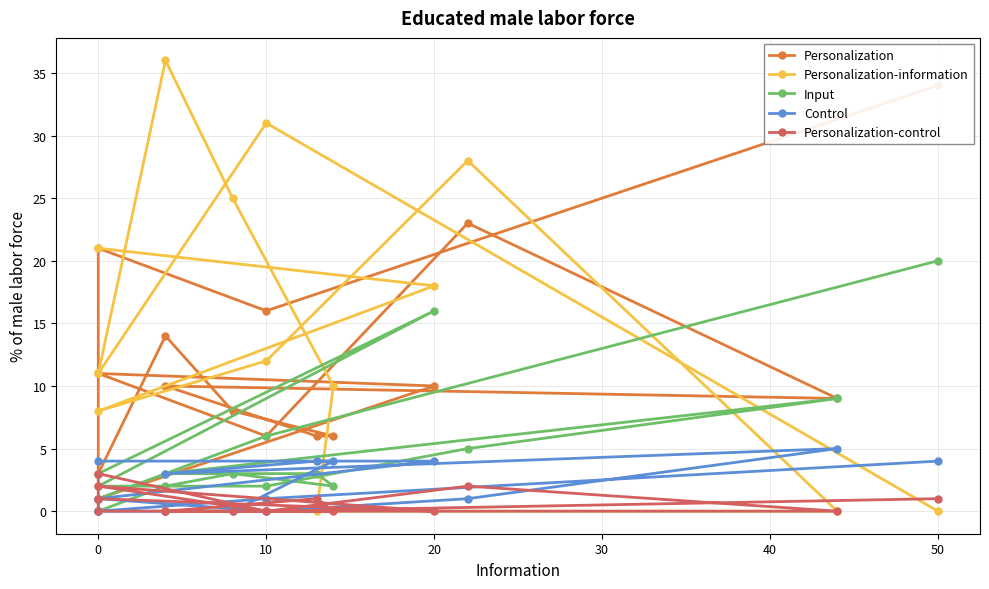

What is the difference between the Personalization-control values at 40 and 12?

2